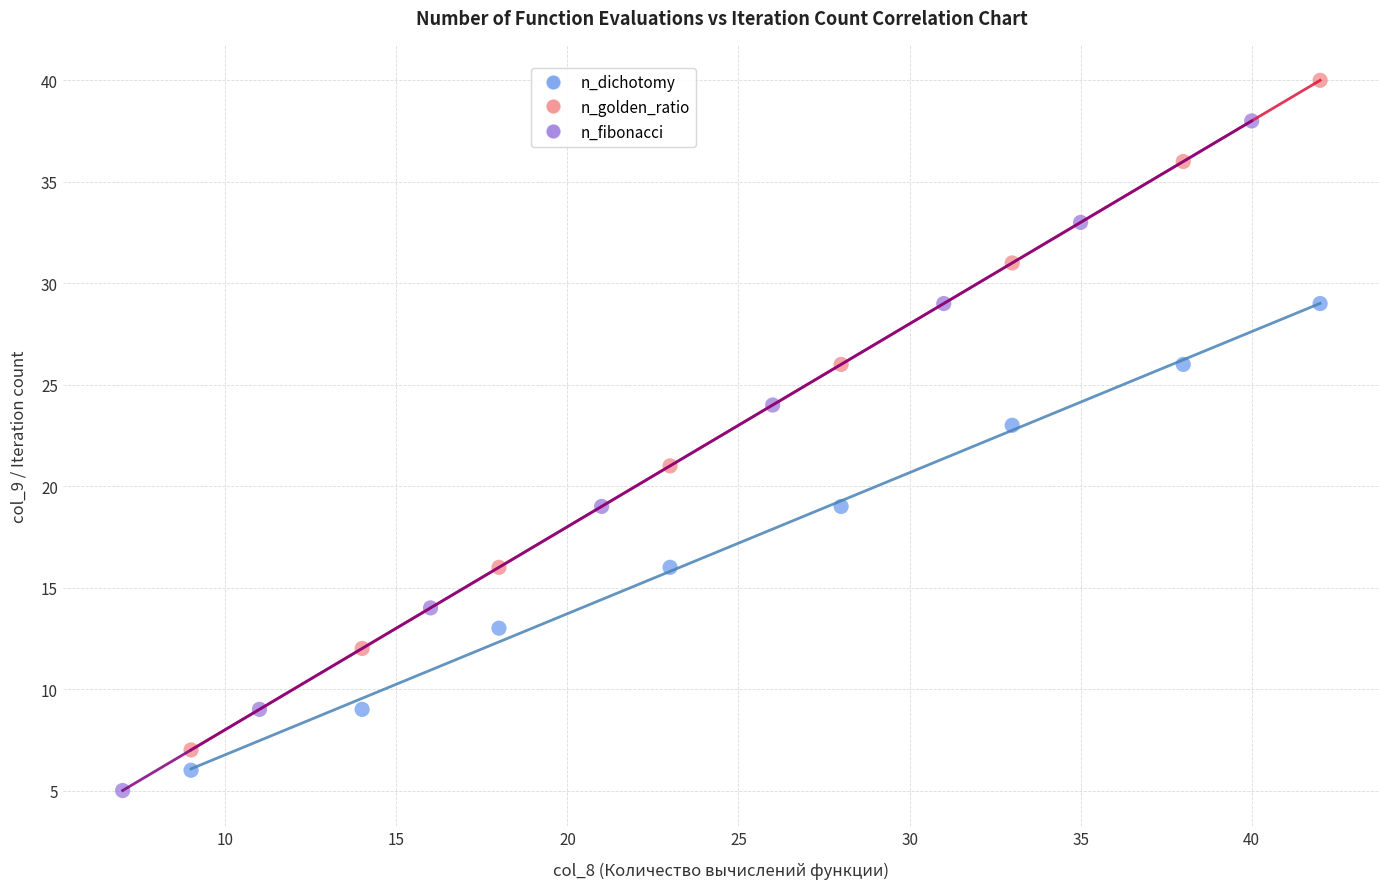

Which series contains the lowest Y value?

n_fibonacci